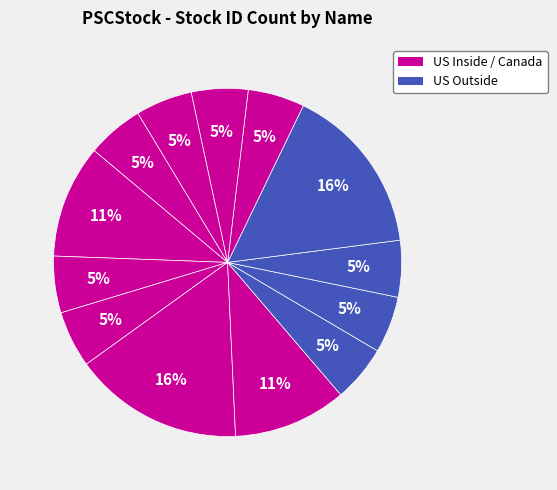

How many segments does this pie chart have?

13